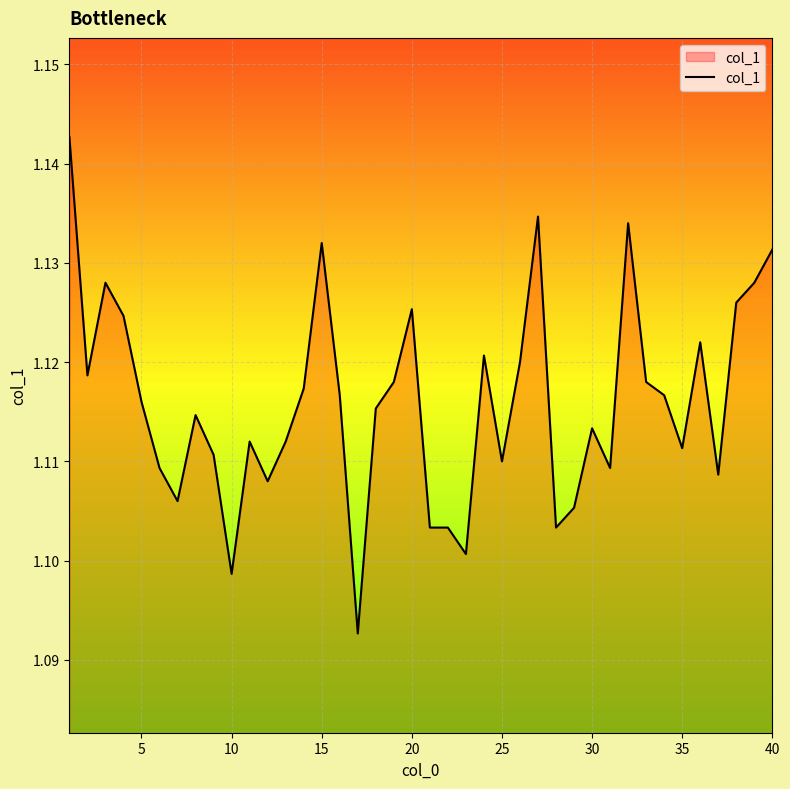

Does the chart display data point markers on the line(s)?

No